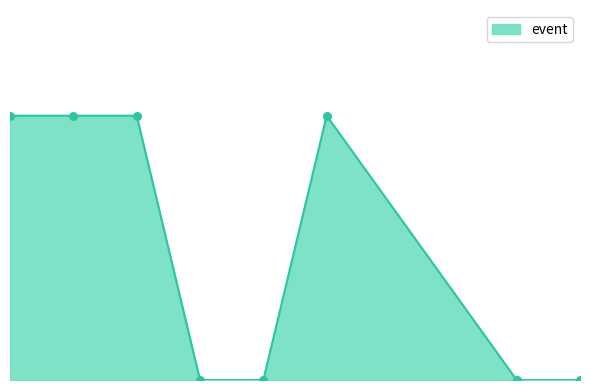

Which has a higher value, 12 or 15?

12